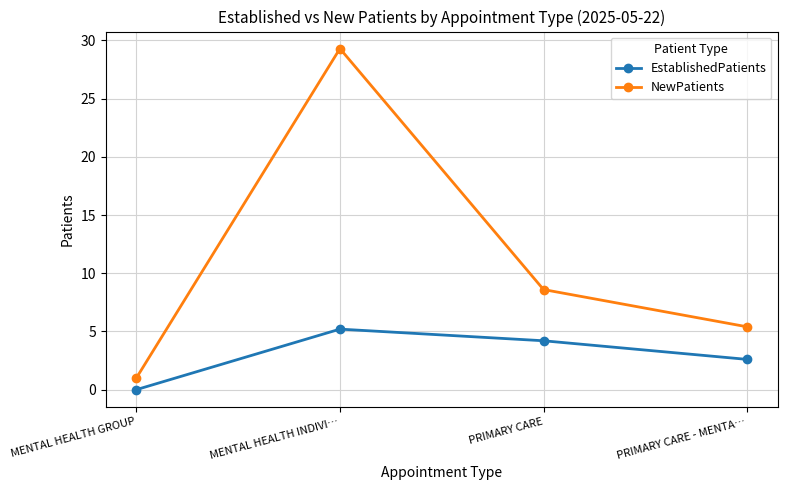

What is the label of the 3rd point from the left?

PRIMARY CARE